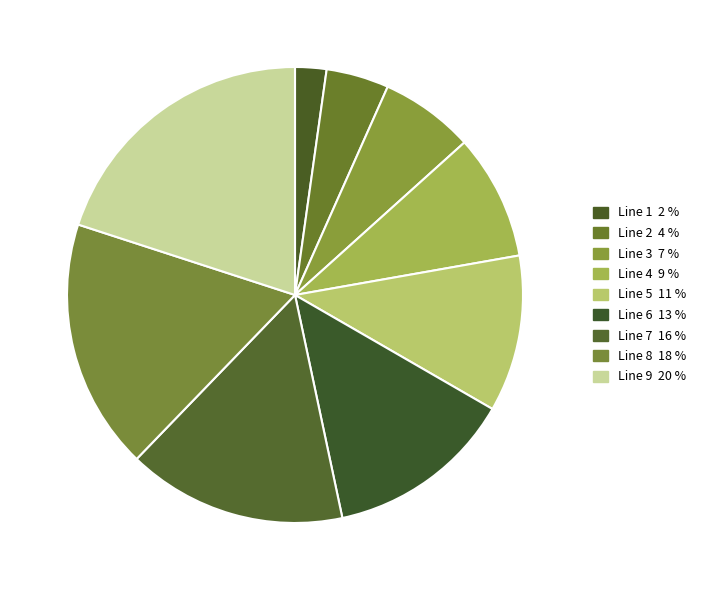

How many slices are in this pie chart?

9